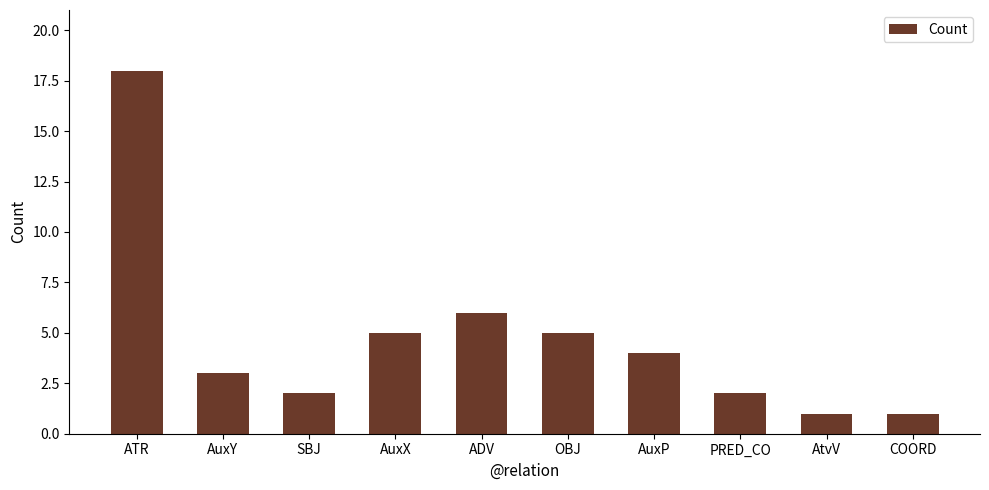

What is the change in value from PRED_CO to COORD?

-1